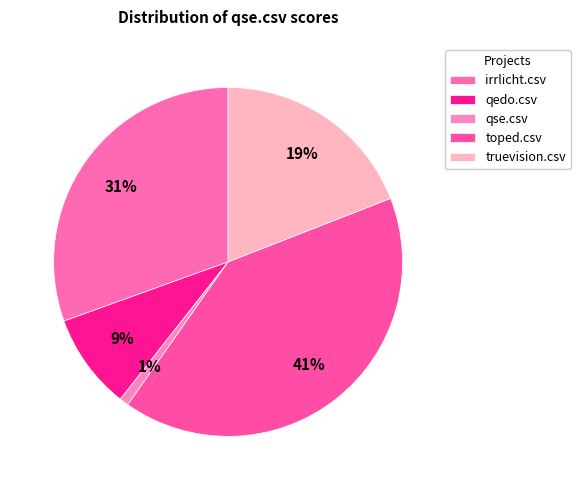

Is the sum of truevision.csv and qse.csv greater than half?

No